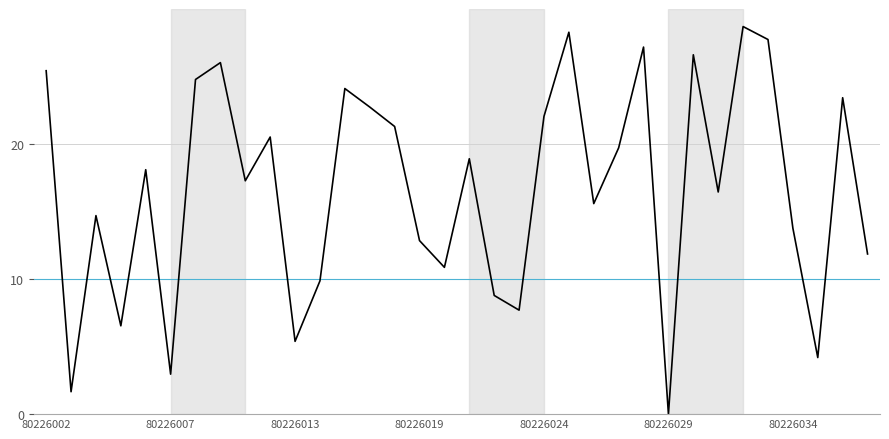

What is the greatest value displayed?

28.7